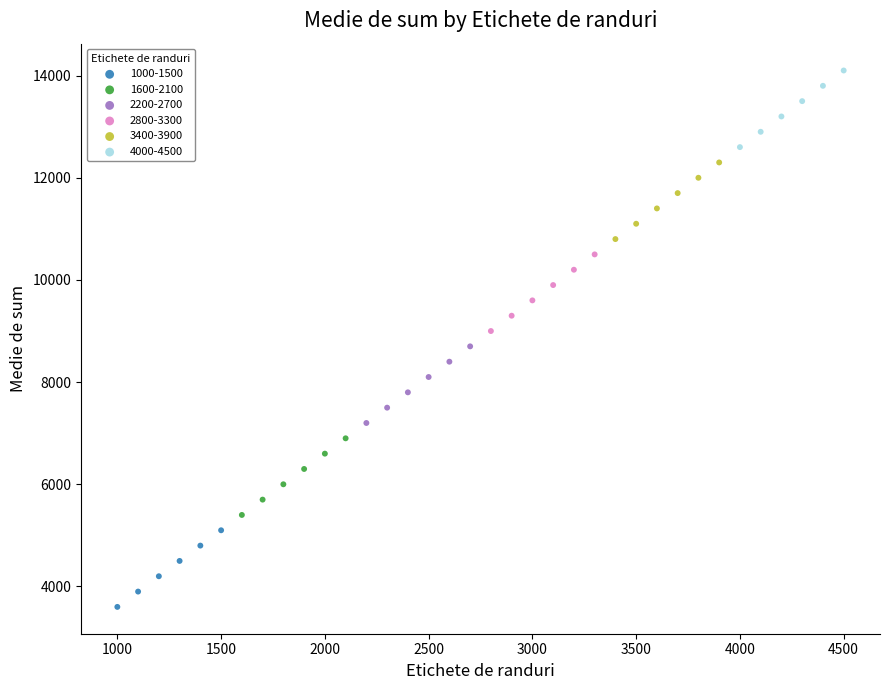

Which series reaches the maximum Y coordinate?

4000-4500